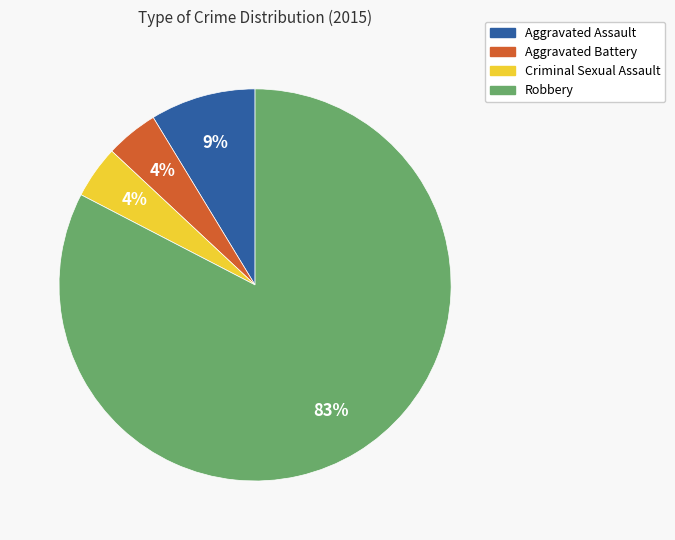

Combined, do Aggravated Battery and Criminal Sexual Assault account for over 50%?

No